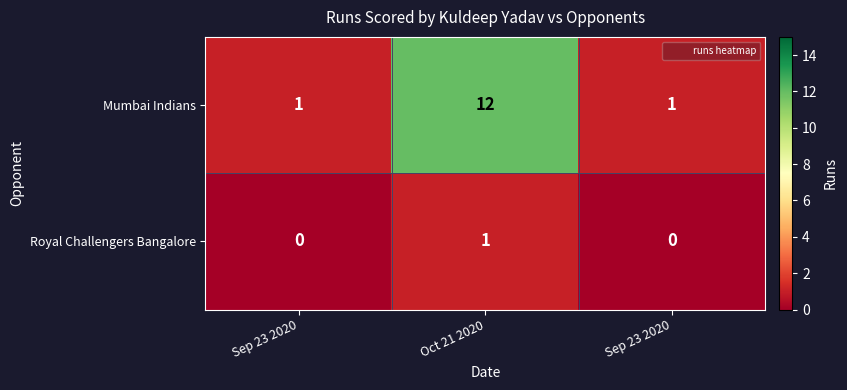

How many data points in Royal Challengers Bangalore are above 0?

1